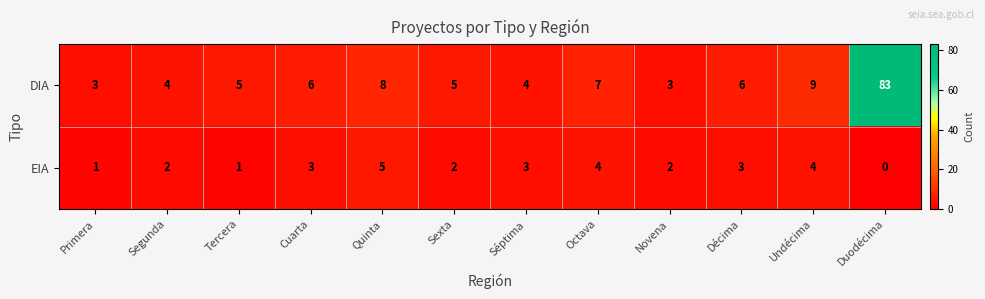

Which category has the highest value across all series?

Duodécima